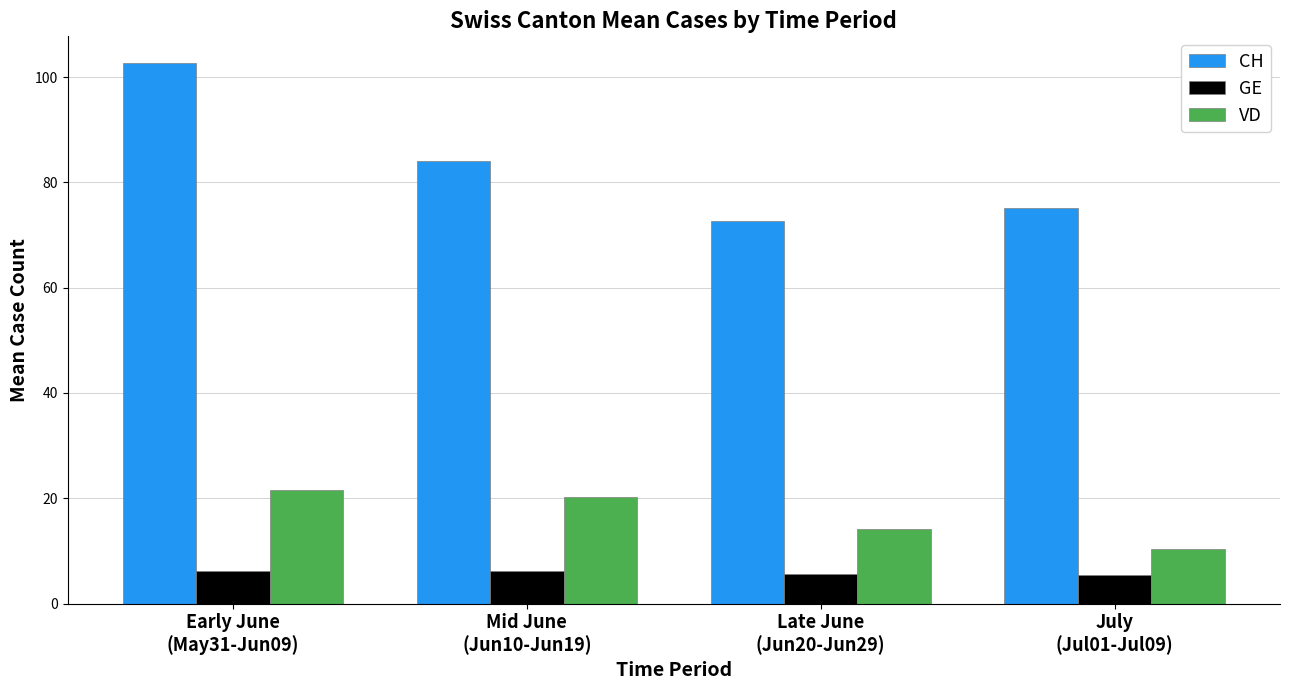

Which category has the lowest value in the CH series?

Late June
(Jun20-Jun29)